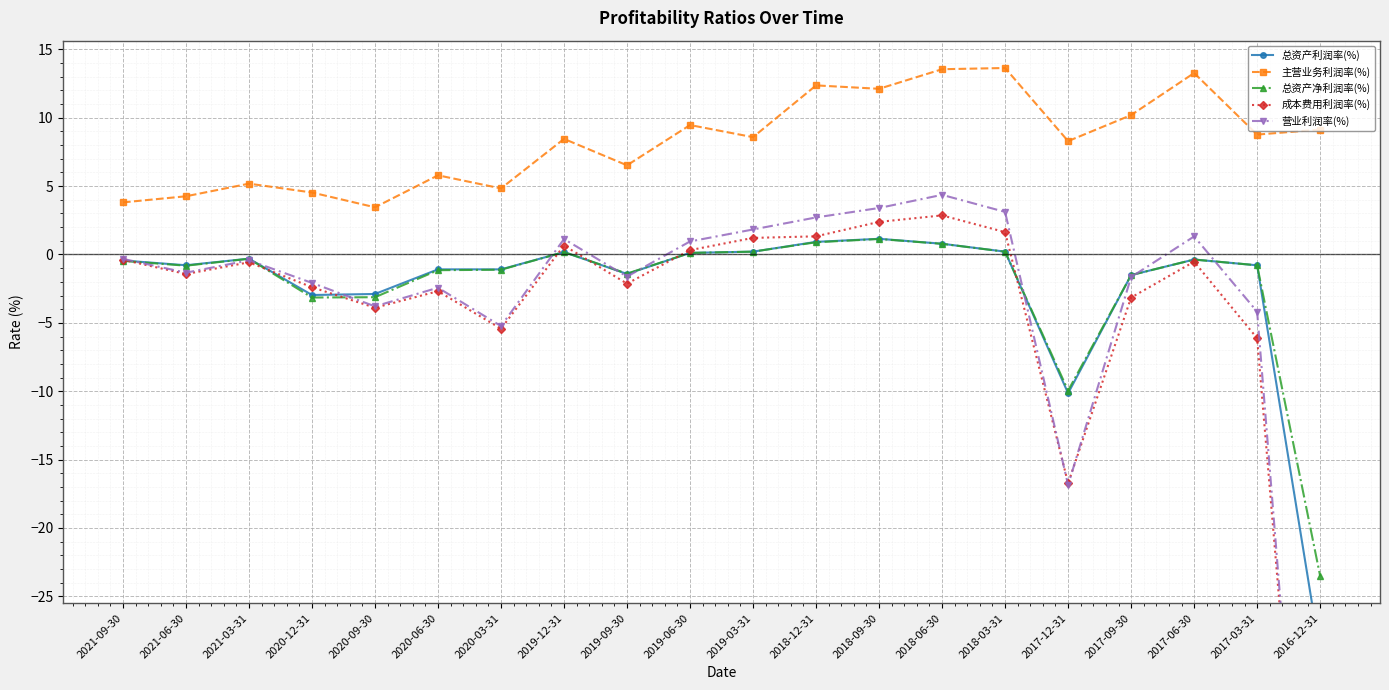

Which label corresponds to the largest value in the chart?

2018-03-31